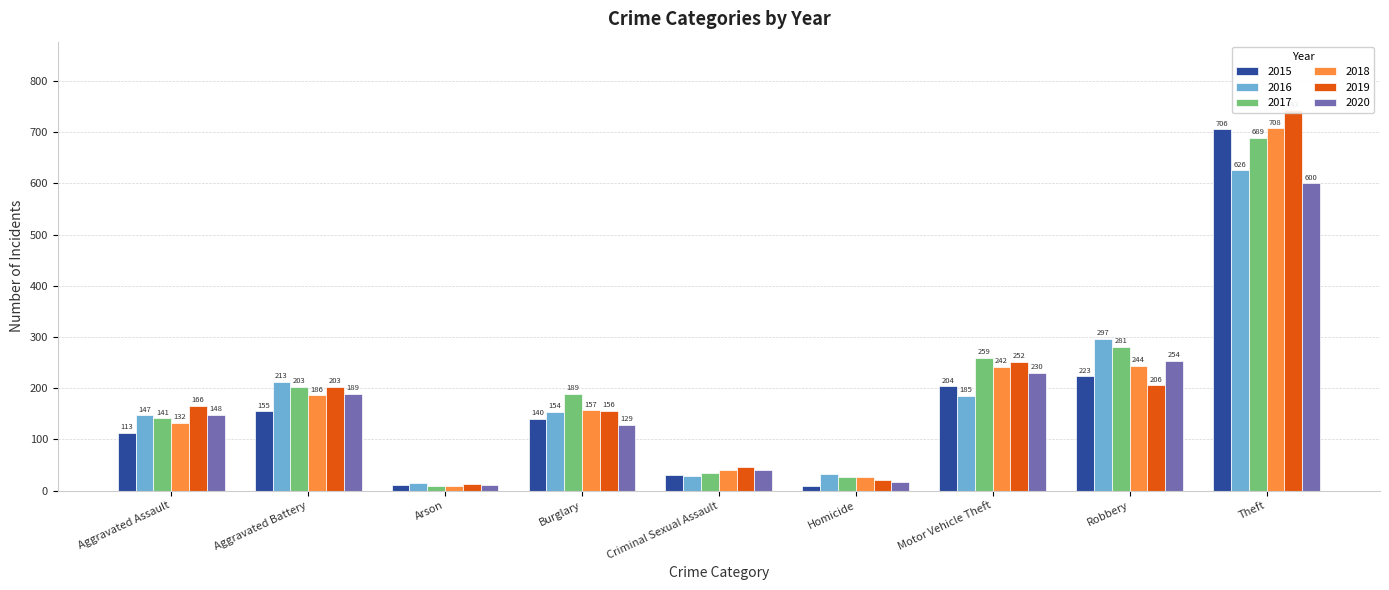

Is the value of 2020 at Aggravated Assault greater than the value of 2016 at Aggravated Battery?

No